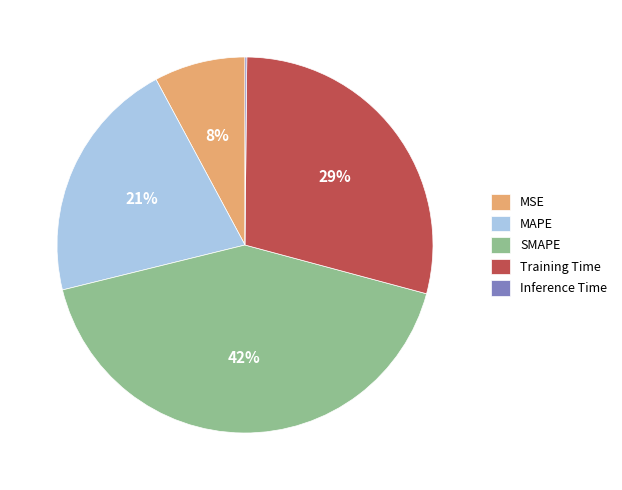

Is the sum of SMAPE and MAPE greater than half?

Yes